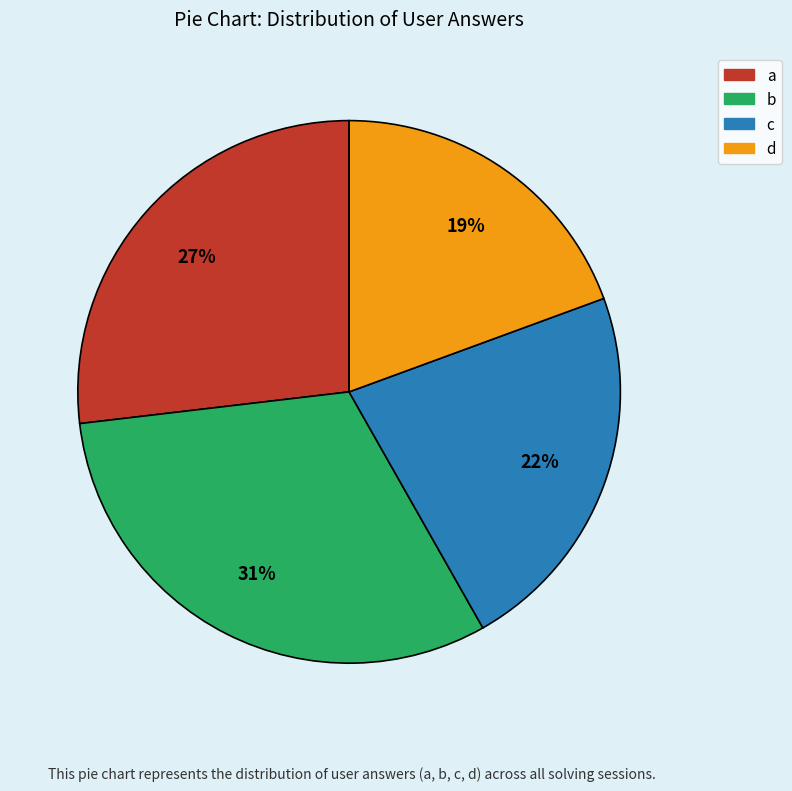

Is there a majority slice in this chart?

No